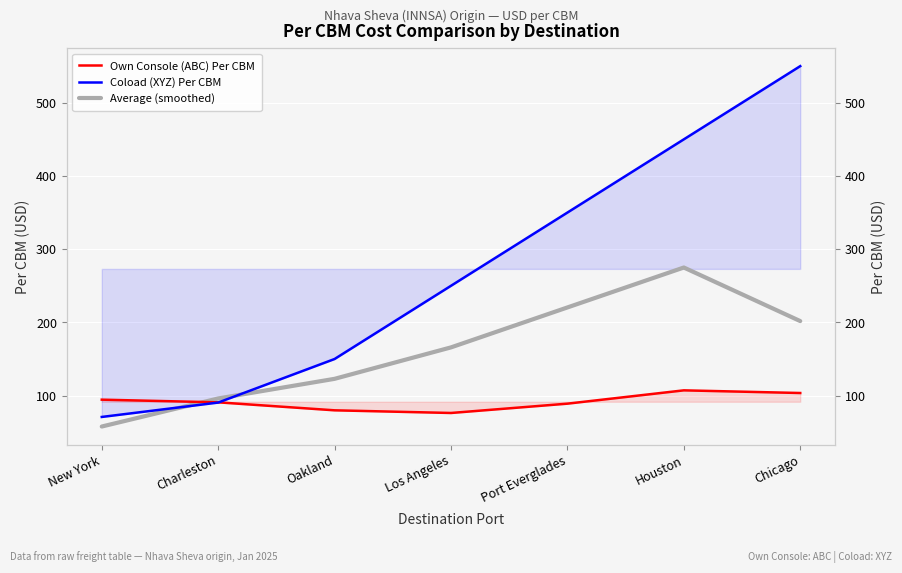

What is the difference between the Average (smoothed) values at New York and Port Everglades?

162.6